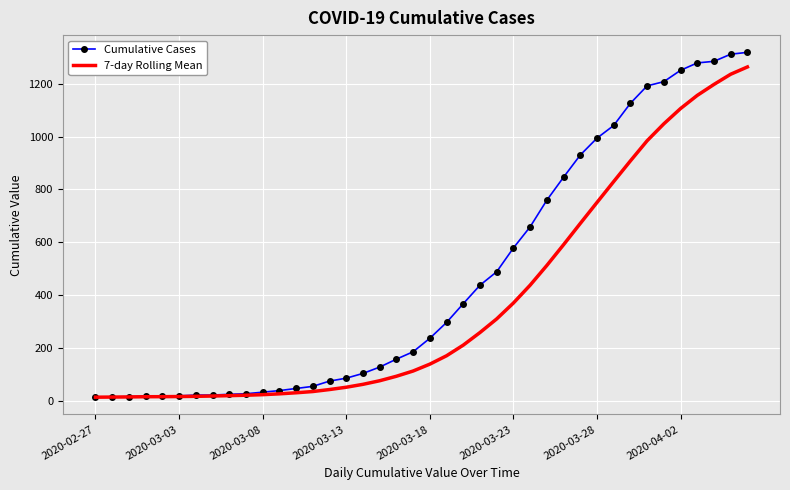

What is the highest value of the 7-day Rolling Mean series?

1263.7